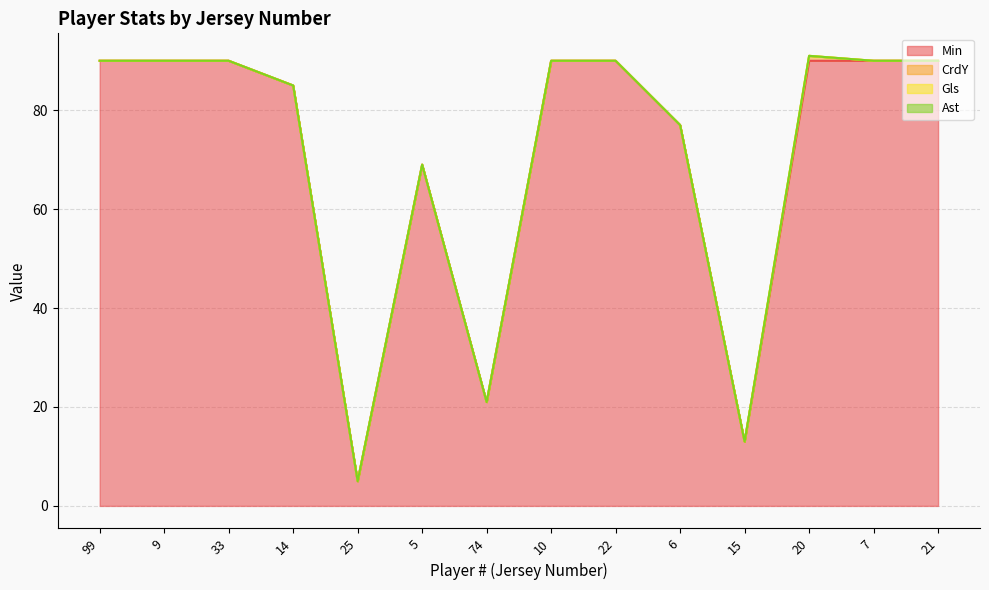

True or false: Min has a value of 31 at 7.

False